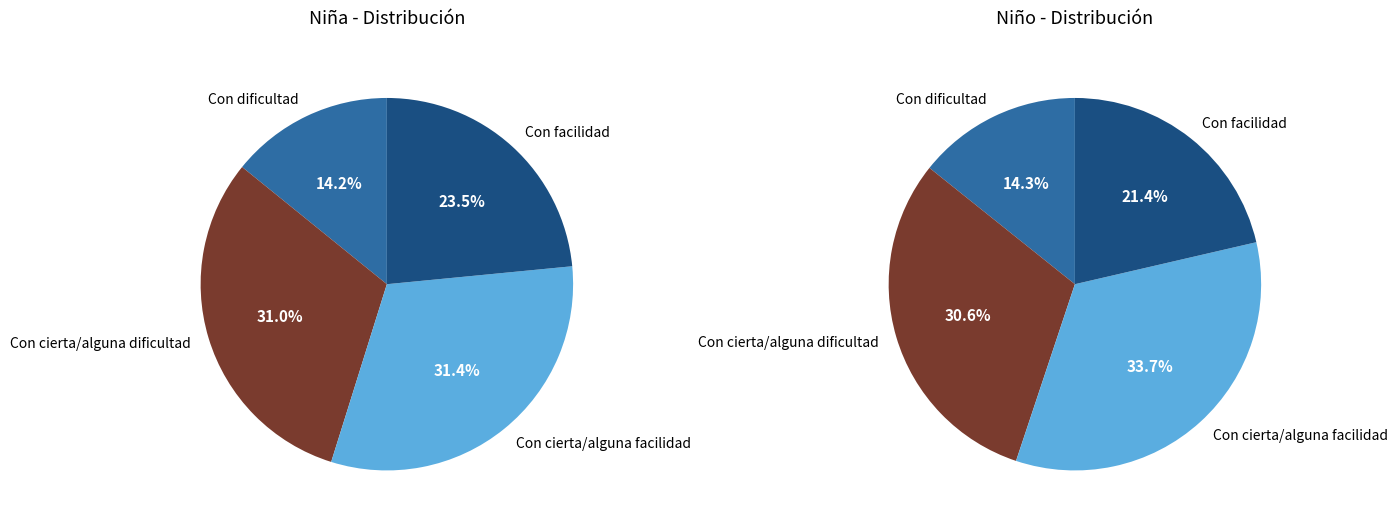

To the nearest percent, what is the difference between the Con cierta/alguna dificultad and Con facilidad slice percentages?

9%